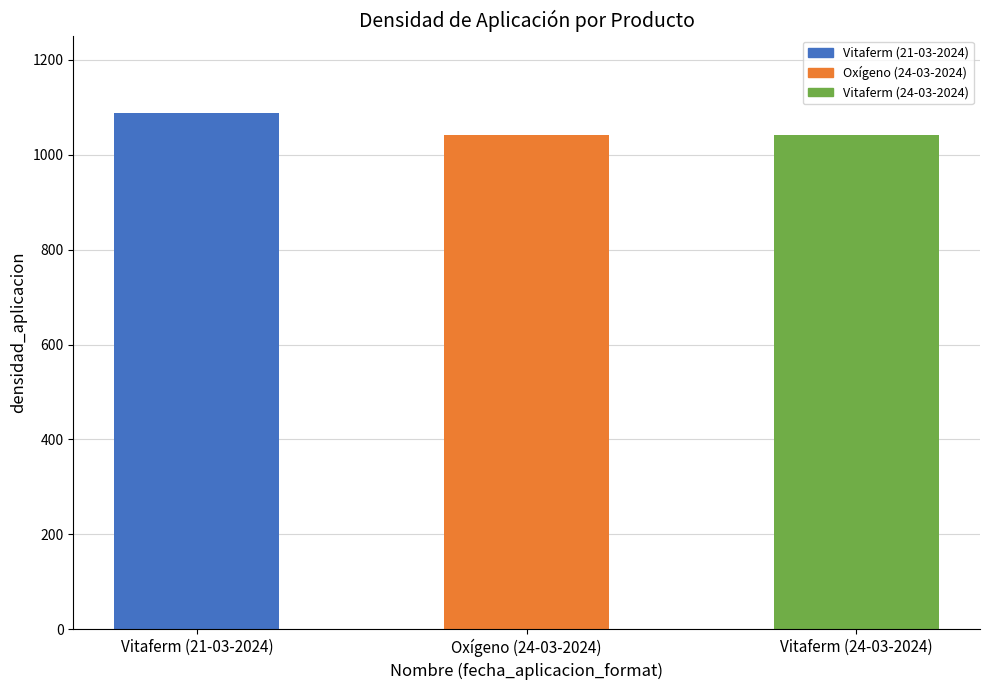

What is the difference between the maximum and minimum values?

46